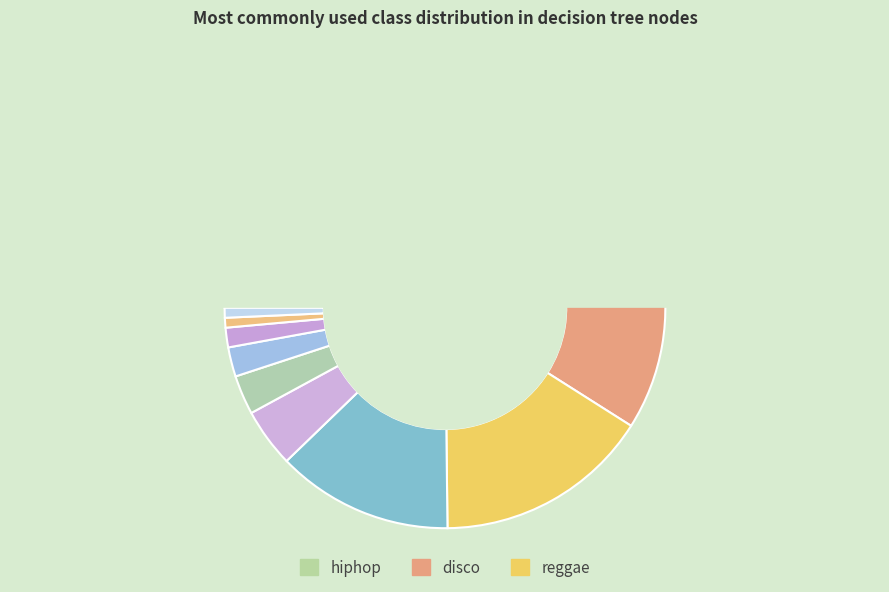

To the nearest percent, what percentage of the pie is pop?

13%